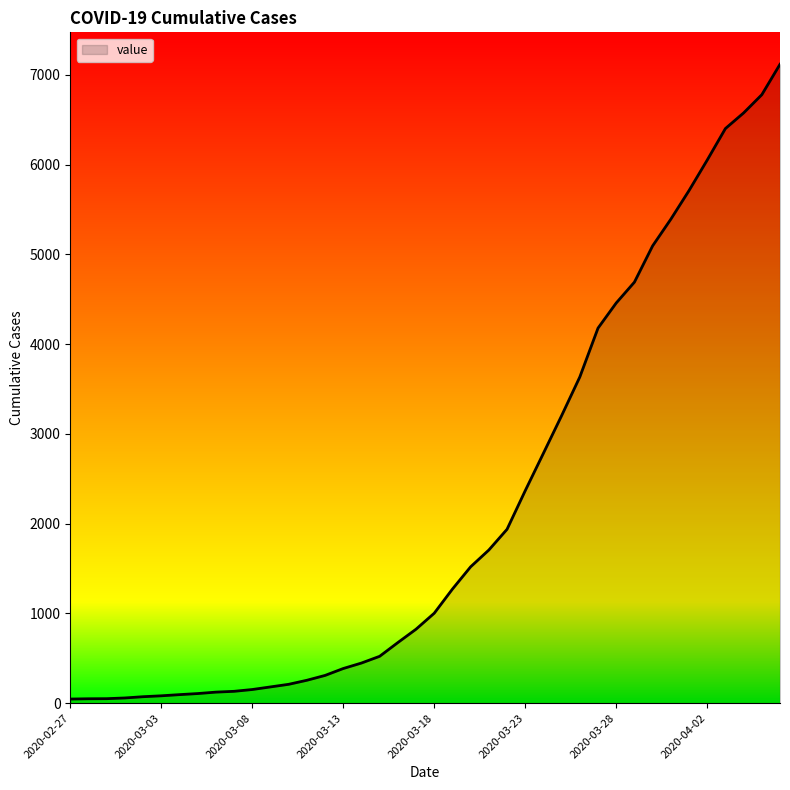

What is the difference between the maximum and minimum values?

7071